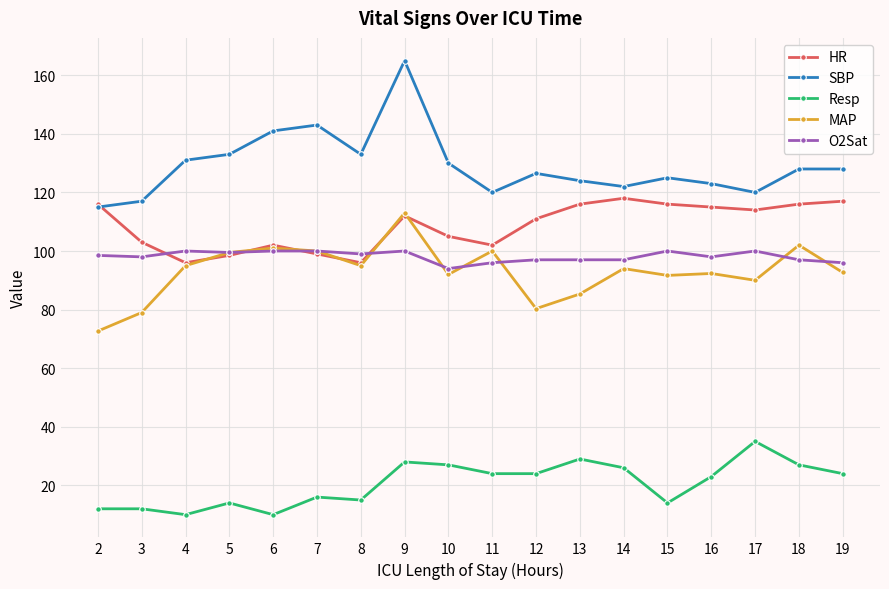

True or false: MAP has more than 0 interior local peaks.

True